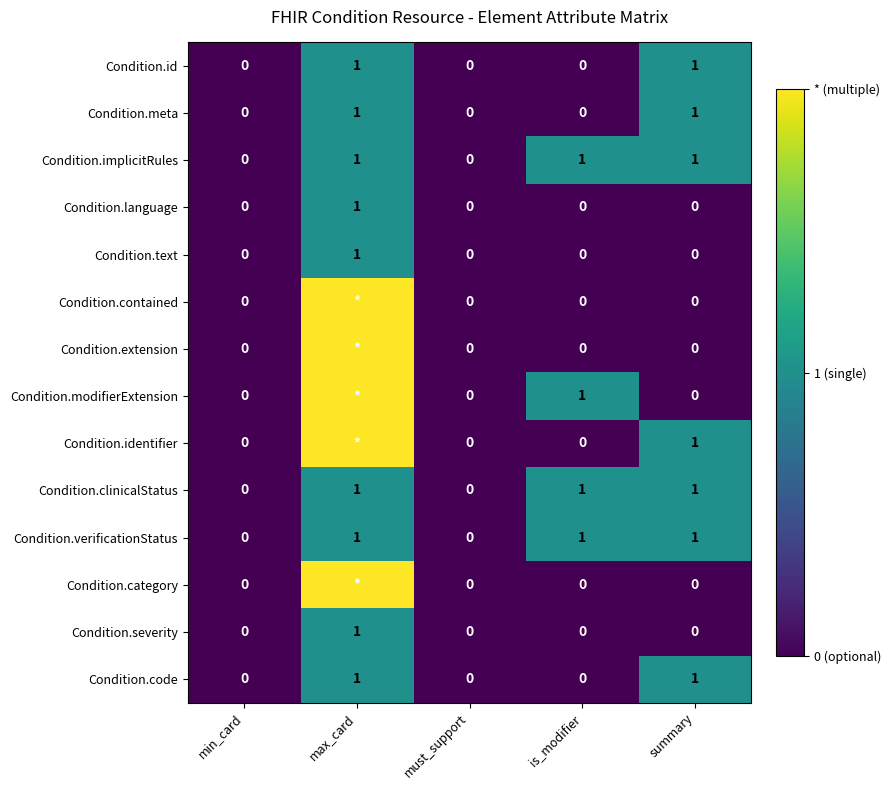

What is the total value across all series at summary?

7